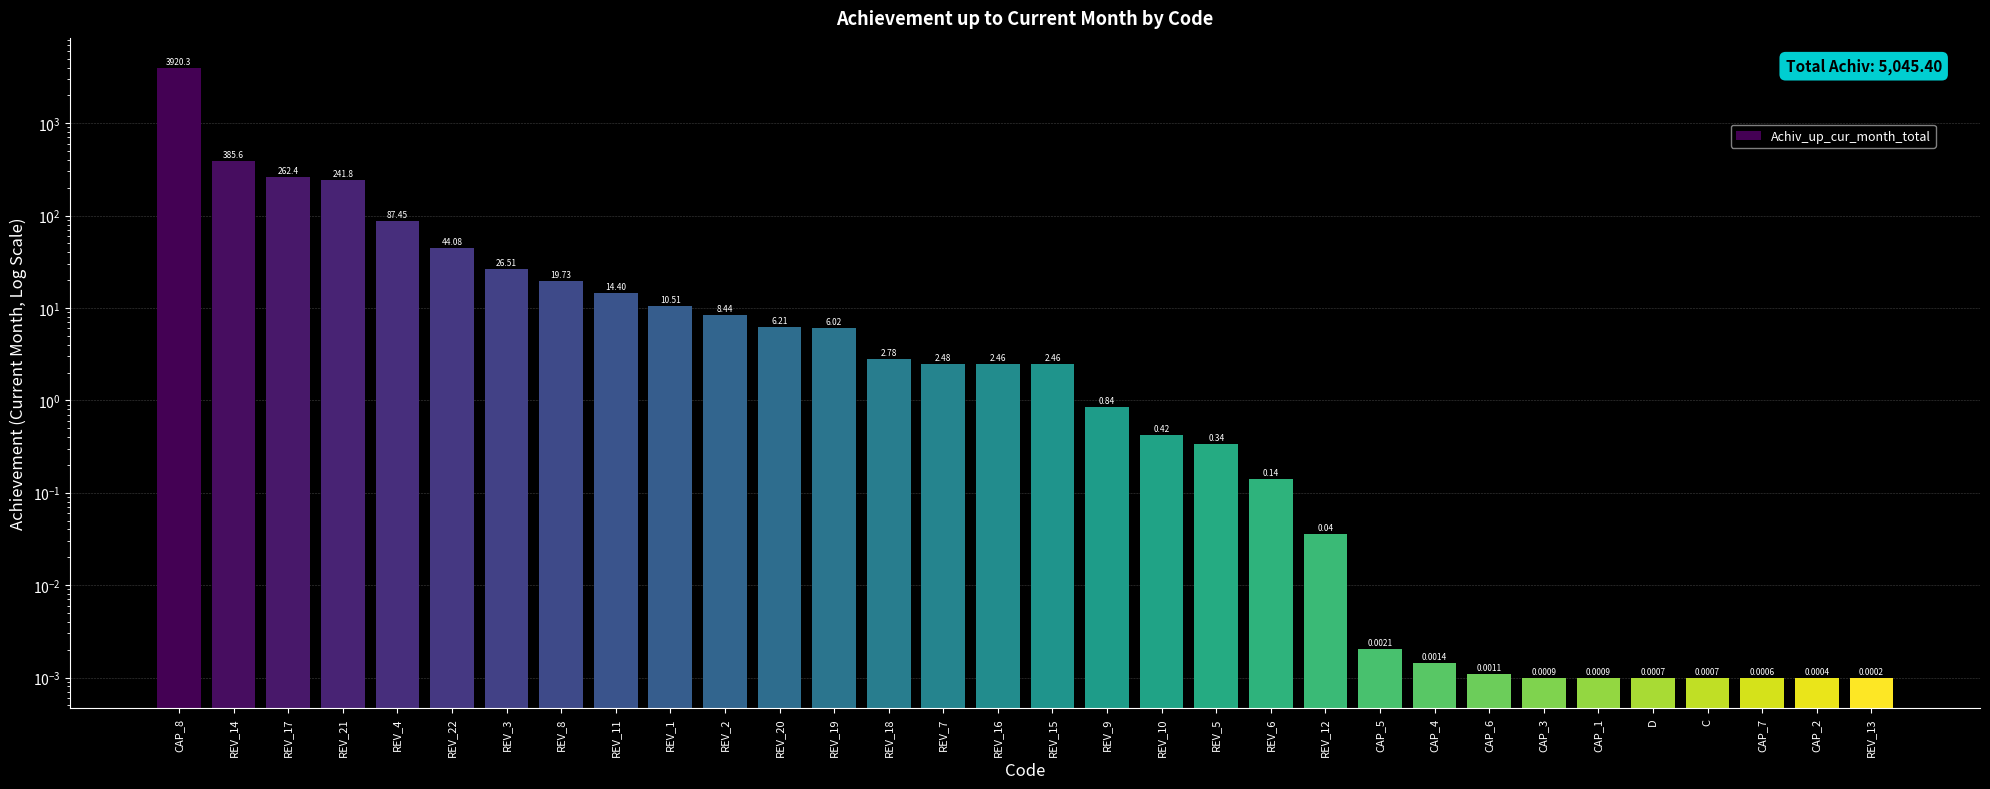

True or false: the data shows 0.0 at CAP_7.

False